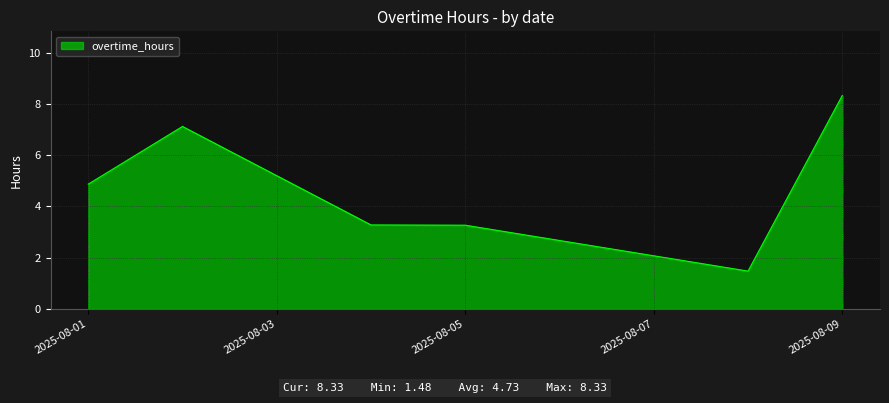

What is the minimum value shown in the chart?

1.5